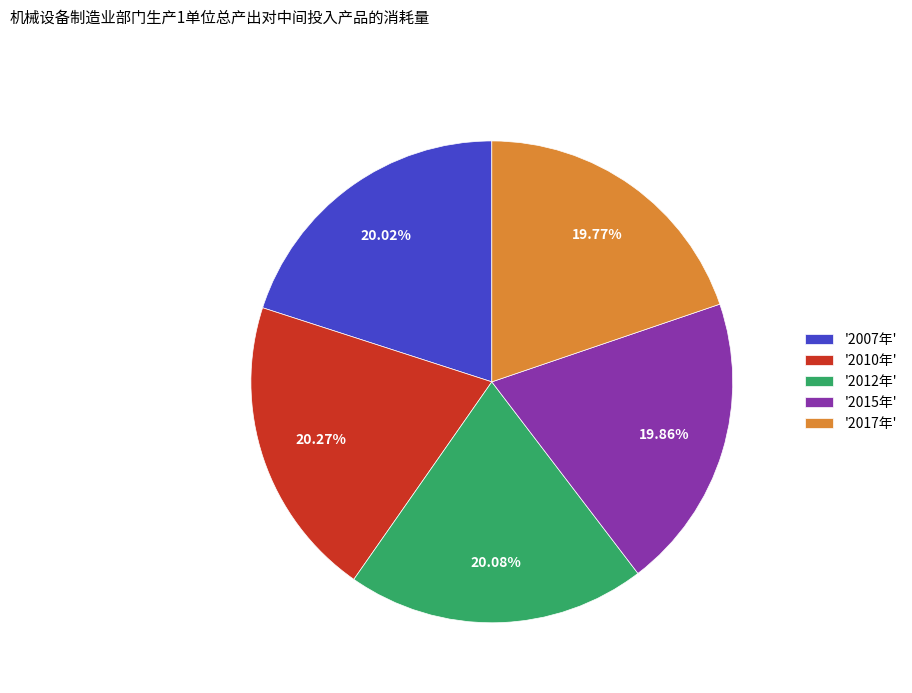

Do '2017年' and '2012年' together represent more than half of the pie?

No